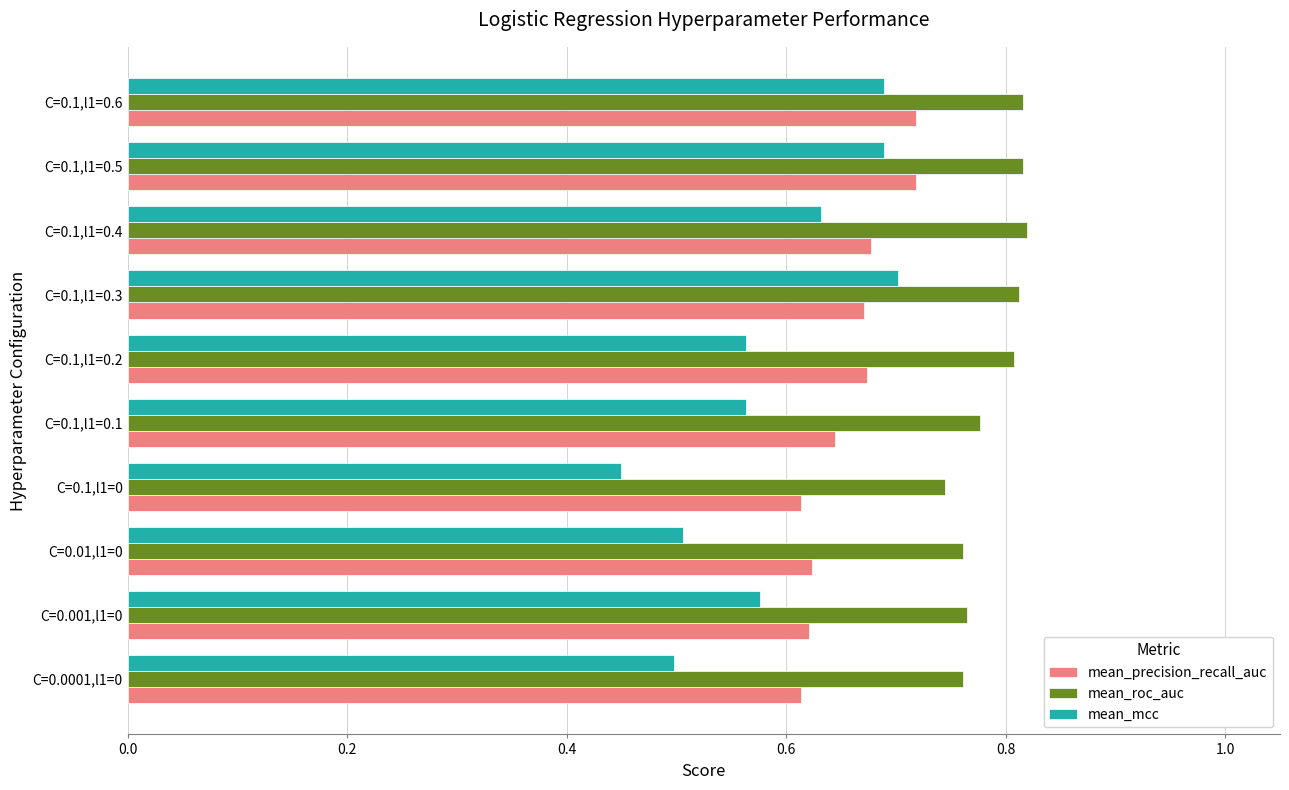

What is the difference between the maximum and minimum values in the mean_roc_auc series?

0.1